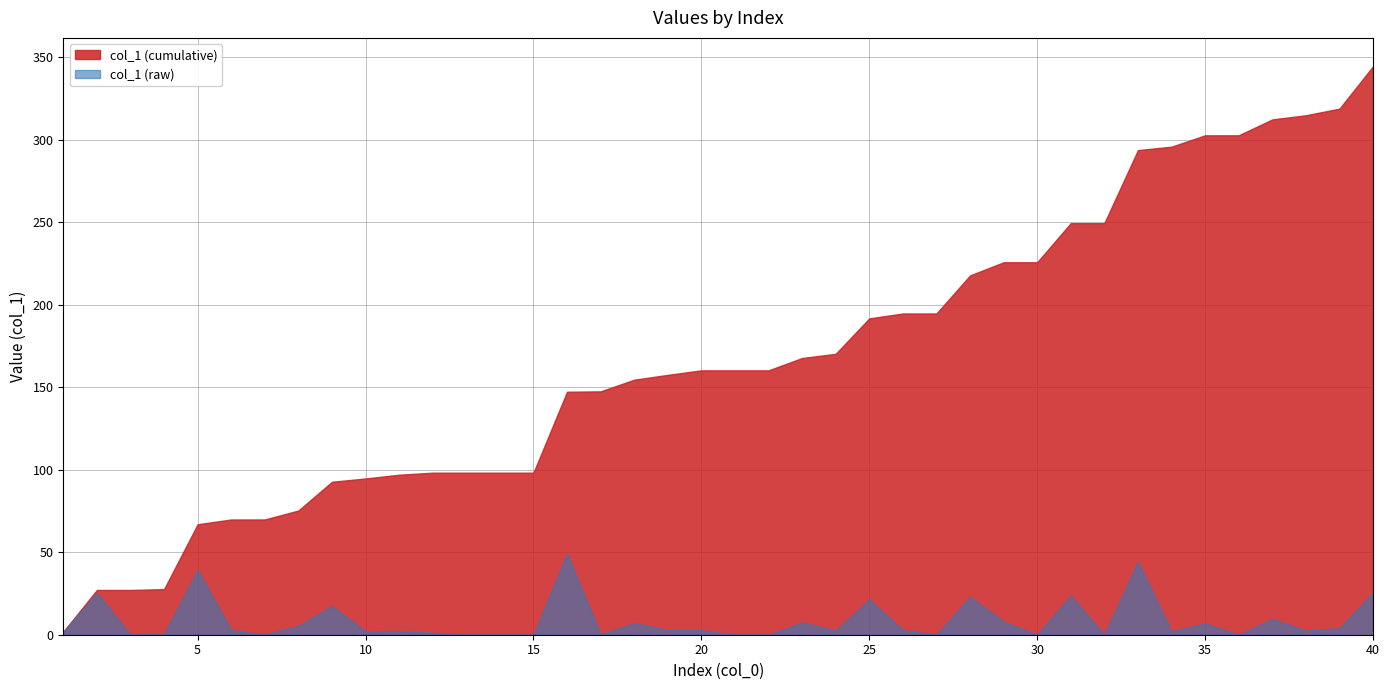

At which category does the data reach its first local valley?

3